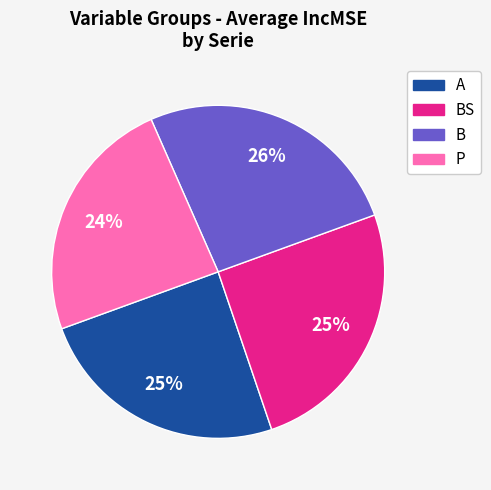

To the nearest percent, what is the difference between the largest and smallest slice percentages?

2%